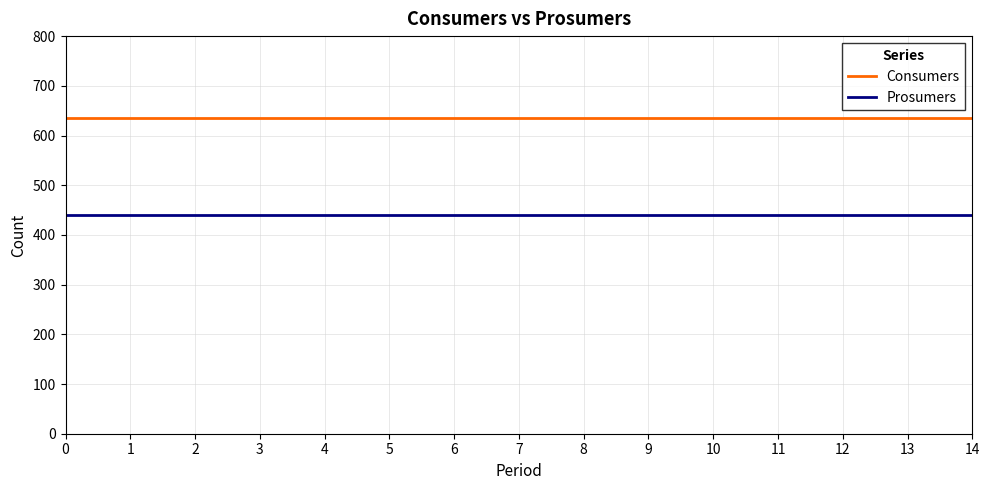

The Prosumers series shows 440 at 9. True or false?

True